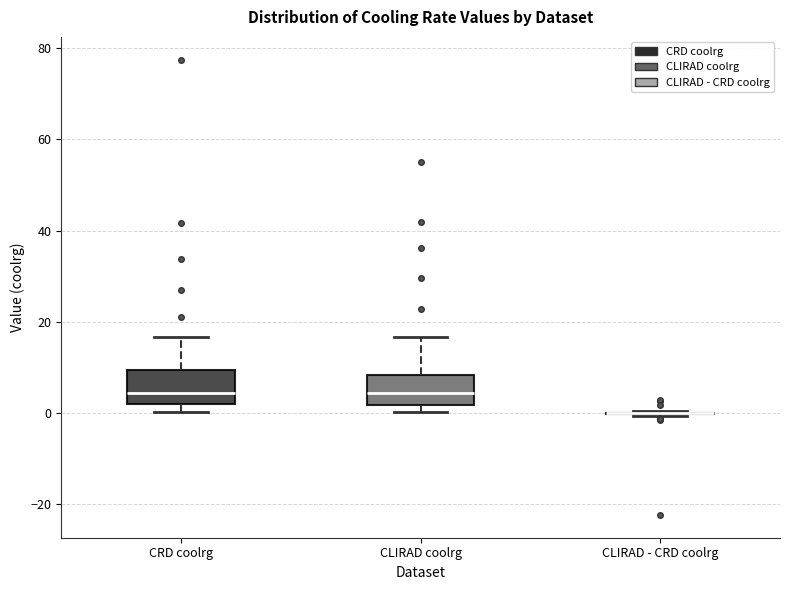

Reading left to right, read every box against the y-axis: the position of its median line, the range the box covers, and the ends of its whiskers. The values are not printed on the chart, so give them approximately, as read against the axis.

CRD coolrg: median 4, box 2 to 10, whiskers 0 to 16
CLIRAD coolrg: median 4, box 2 to 8, whiskers 0 to 16
CLIRAD - CRD coolrg: box collapsed to a line at 0, whiskers 0 to 0